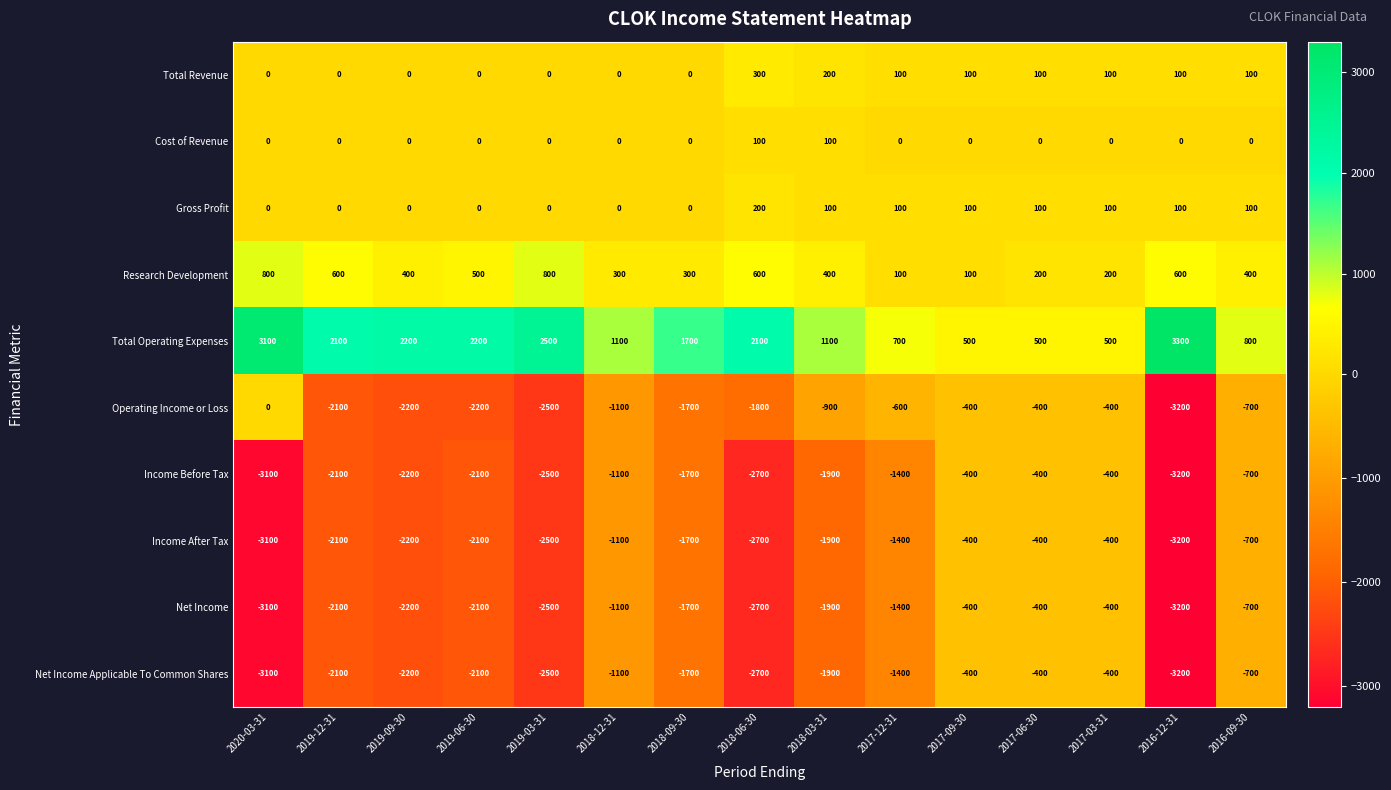

Which series has the largest total across all categories?

Total Operating Expenses